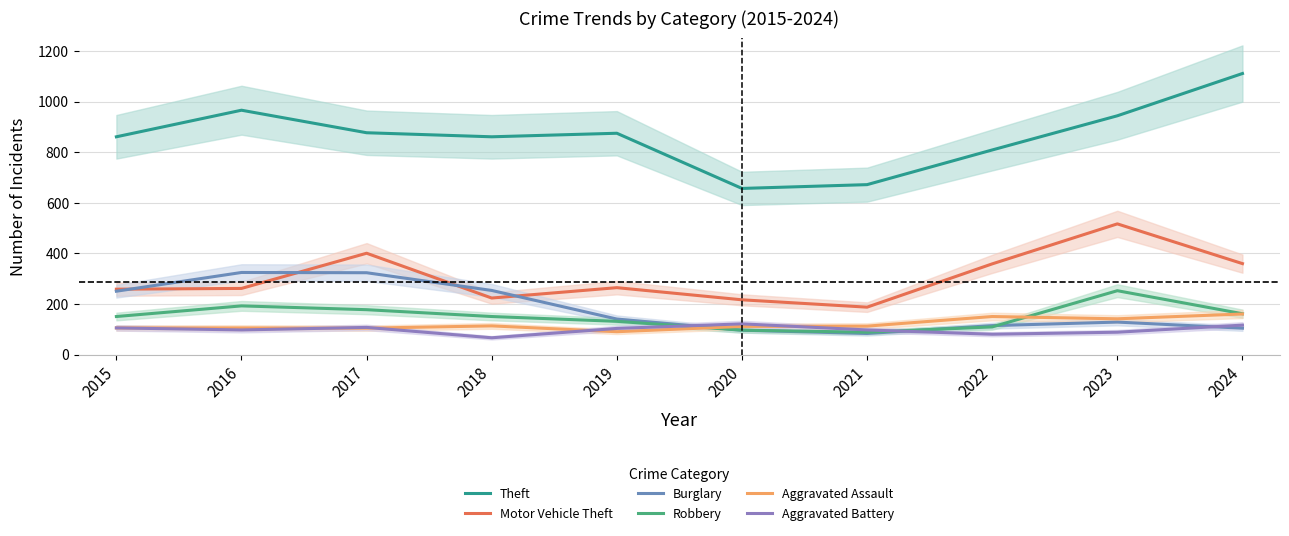

At which label does Robbery reach its peak?

2023